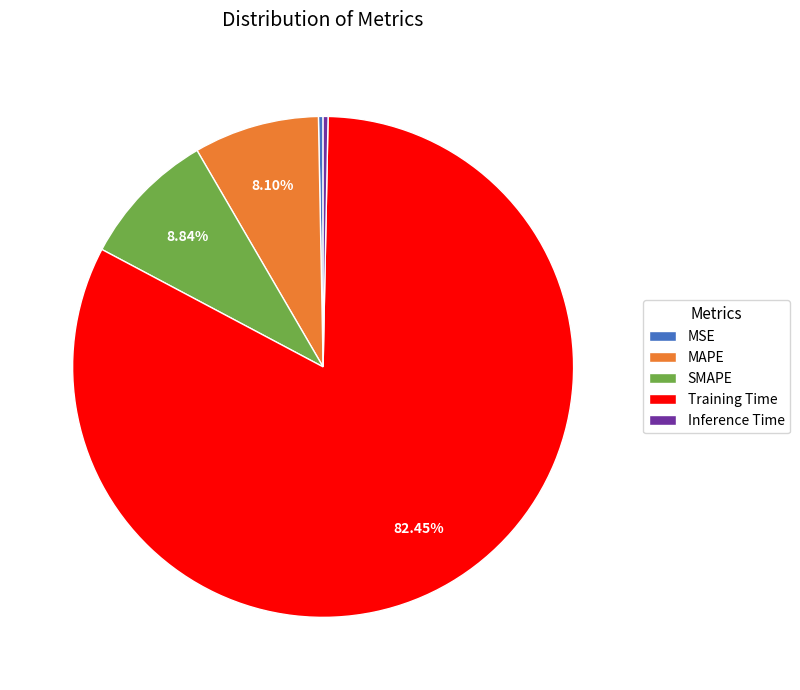

What percentage is the MAPE slice, to the nearest percent?

8%